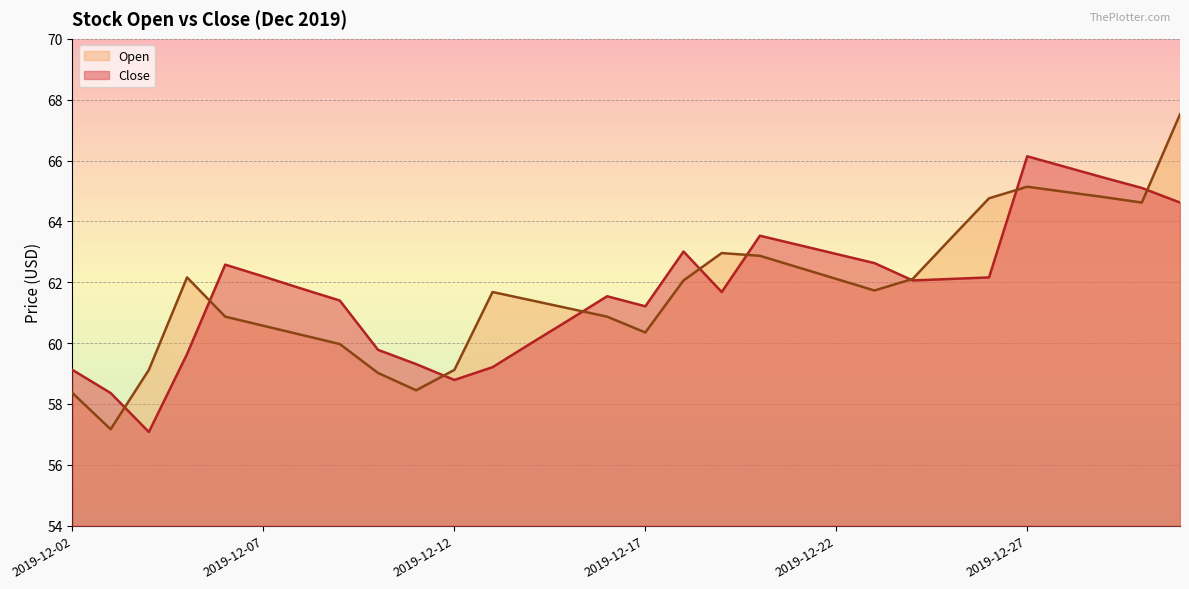

What is the value of the Open point at the 28th from the left?

64.8